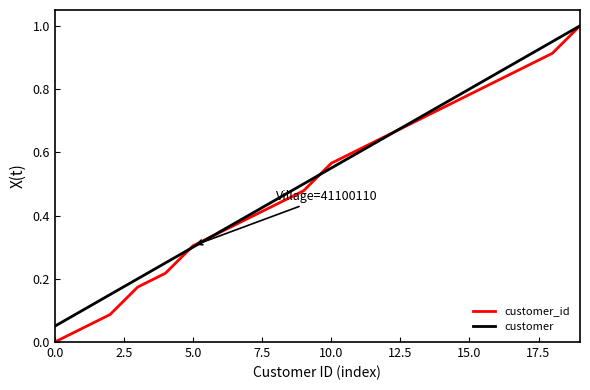

What is the maximum value shown in the chart?

1.0